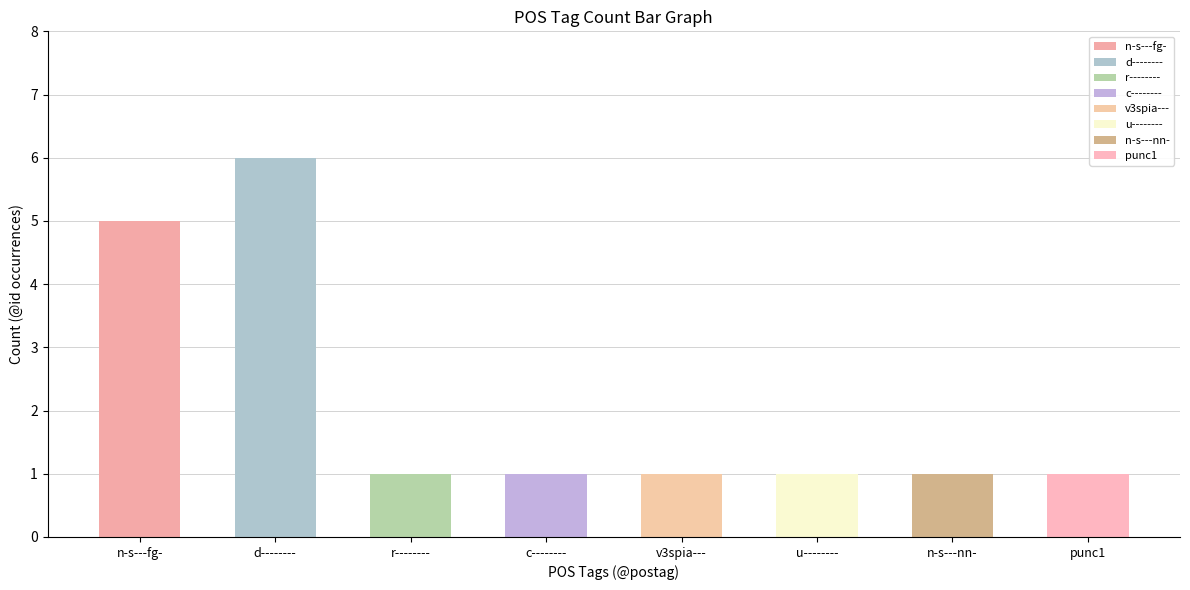

Which has a higher value, v3spia--- or r--------?

v3spia---